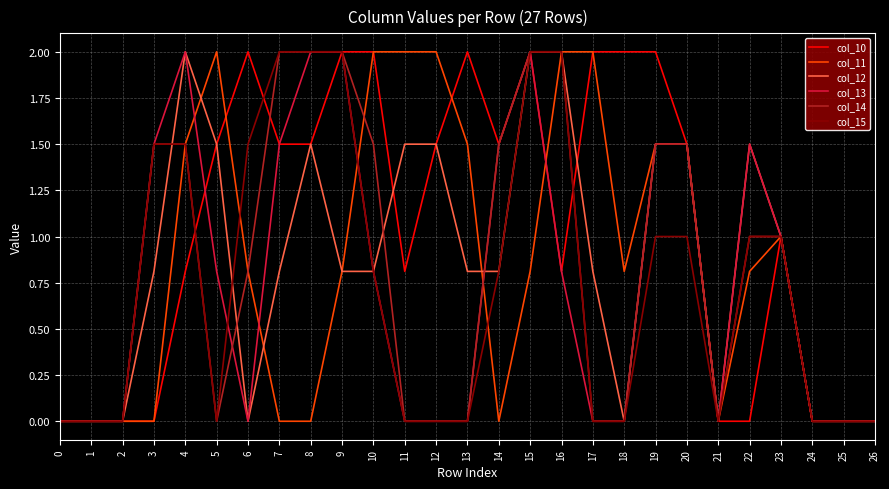

What are all the series names shown in the legend?

col_10, col_11, col_12, col_13, col_14, col_15